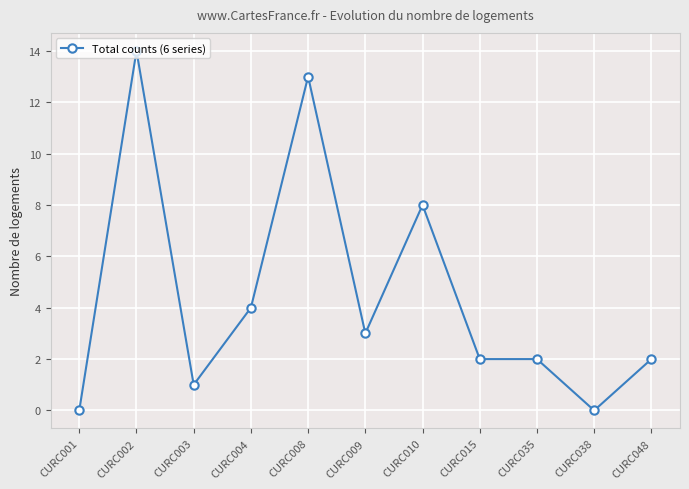

Between CURC015 and CURC038, which is larger?

CURC015